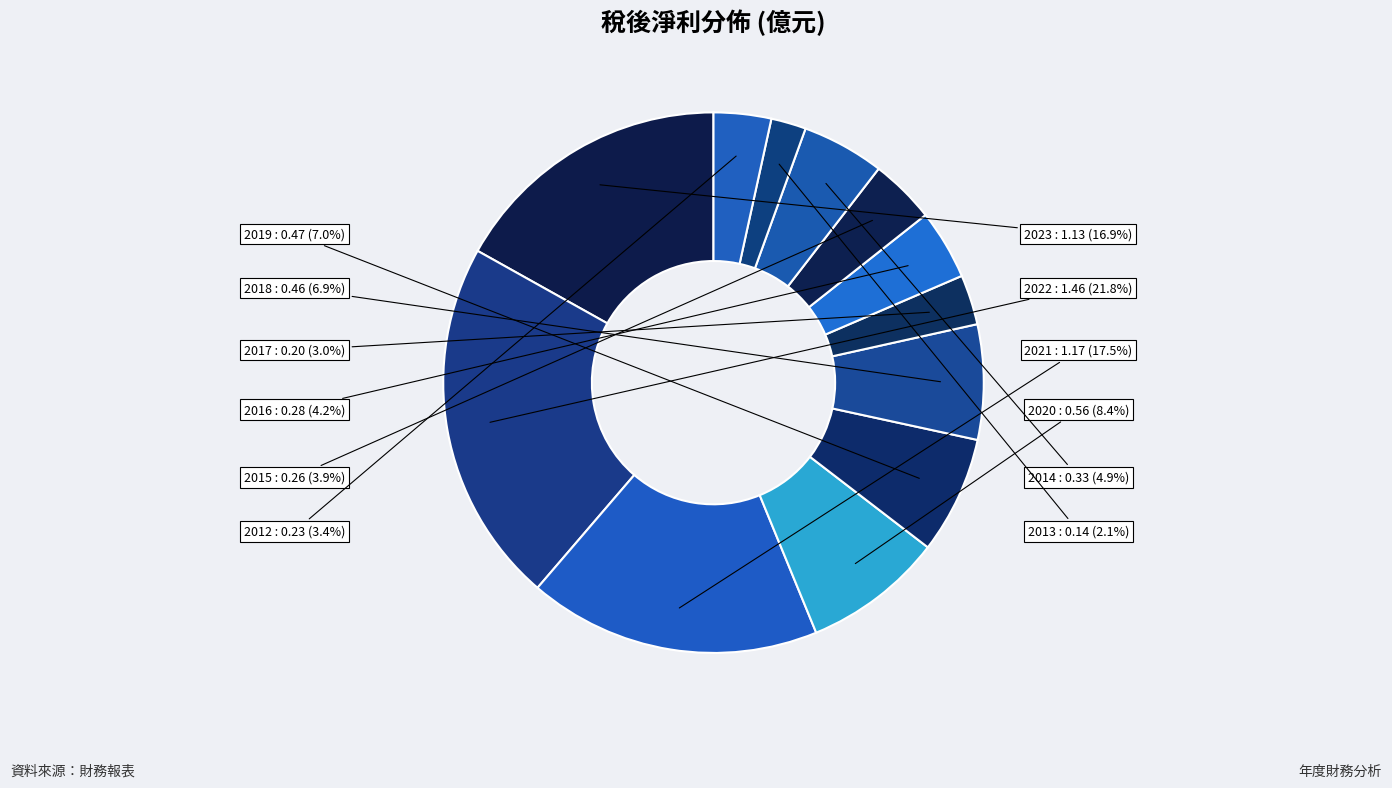

Does any single category account for the majority?

No